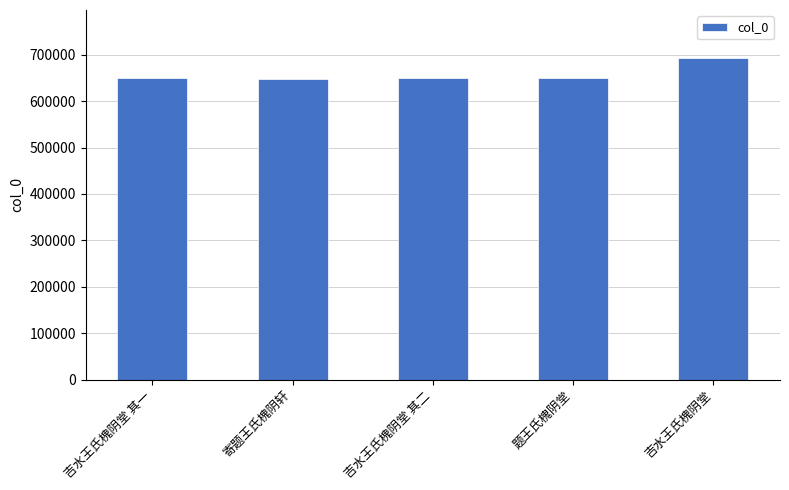

True or false: the data shows 650727 at 题王氏槐阴堂.

True